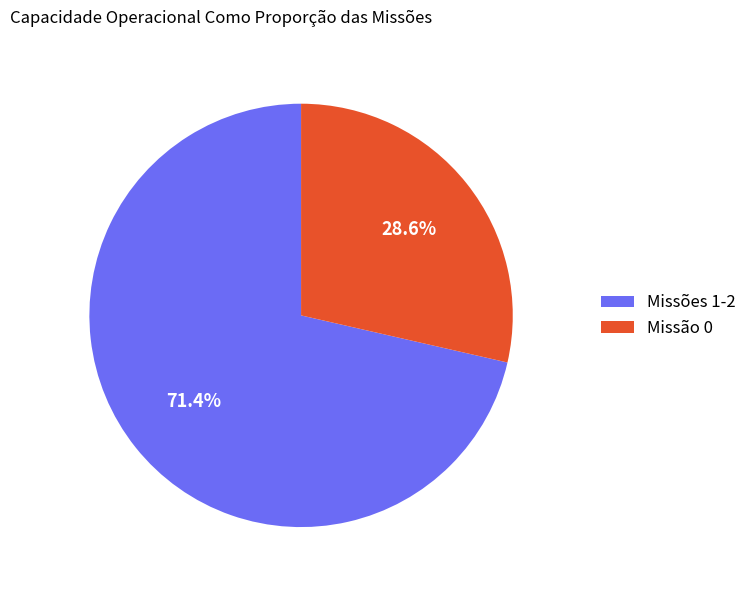

What percentage do Missão 0 and Missões 1-2 together represent?

100.0%